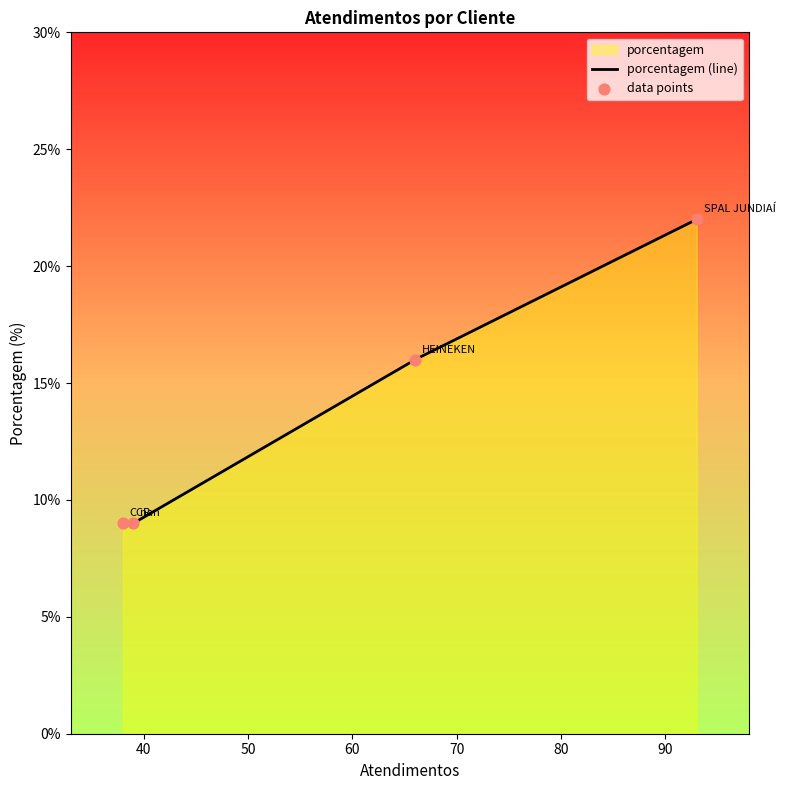

What is the ratio of the value at nan to the value at CCR?

1.0